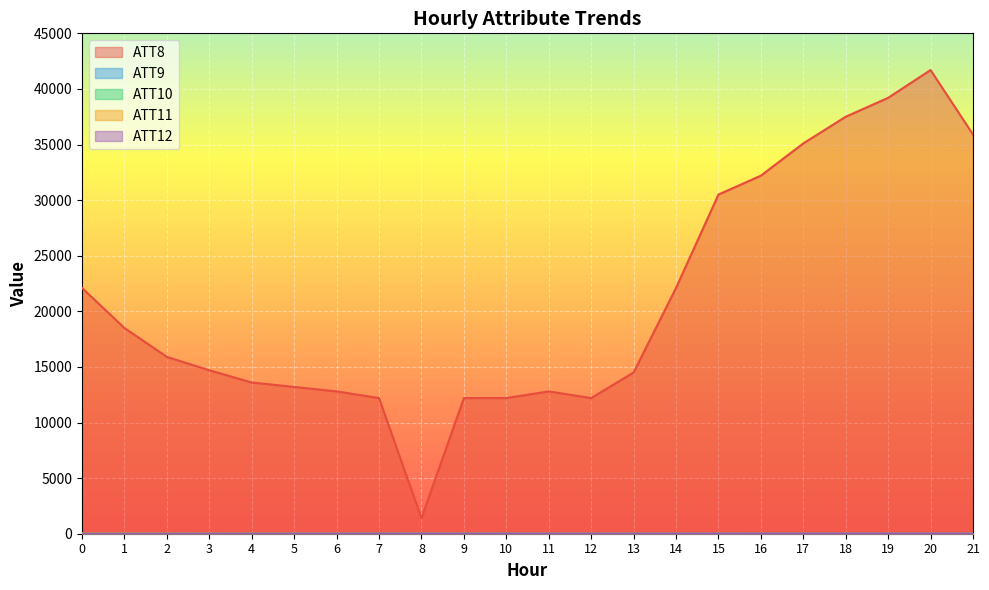

Reading left to right, transcribe all the data shown in this chart.

ATT8: 0=22100.0	1=18500.0	2=15900.0	3=14700.0	4=13600.0	5=13200.0	6=12800.0	7=12200.0	8=1400.0	9=12200.0	10=12200.0	11=12800.0	12=12200.0	13=14500.0	14=22100.0	15=30500.0	16=32200.0	17=35100.0	18=37500.0	19=39200.0	20=41700.0	21=35900.0
ATT9: 0=31.0	1=29.1	2=27.4	3=25.2	4=24.1	5=26.1	6=28.0	7=29.1	8=30.7	9=34.2	10=34.9	11=35.7	12=34.6	13=35.1	14=35.2	15=36.2	16=37.4	17=36.8	18=36.7	19=37.4	20=35.6	21=35.9
ATT10: 0=10.3	1=12.1	2=12.8	3=14.3	4=14.4	5=12.6	6=12.9	7=11.8	8=12.6	9=13.4	10=15.8	11=16.3	12=17.2	13=19.5	14=21.2	15=23.4	16=24.2	17=25.0	18=26.9	19=28.6	20=29.2	21=29.6
ATT11: 0=30.2	1=27.9	2=25.9	3=23.5	4=22.0	5=20.4	6=20.0	7=19.1	8=19.3	9=21.1	10=22.0	11=23.9	12=26.4	13=29.7	14=29.8	15=29.9	16=31.3	17=31.6	18=31.0	19=30.8	20=32.8	21=34.3
ATT12: 0=1.2	1=1.9	2=2.8	3=5.7	4=8.1	5=8.4	6=10.0	7=10.9	8=13.4	9=13.6	10=15.5	11=14.9	12=14.4	13=17.6	14=19.0	15=22.0	16=23.2	17=23.8	18=25.3	19=24.9	20=25.8	21=26.3